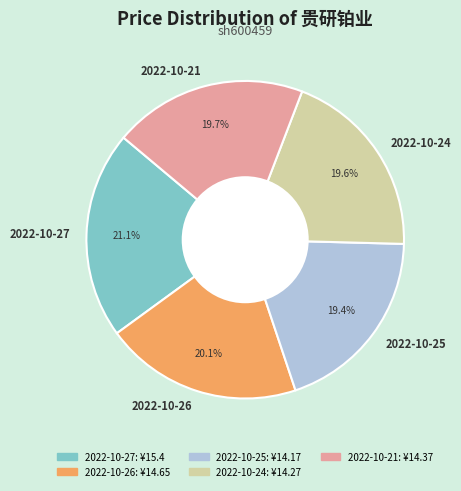

To the nearest percent, what portion does 2022-10-24 represent?

20%